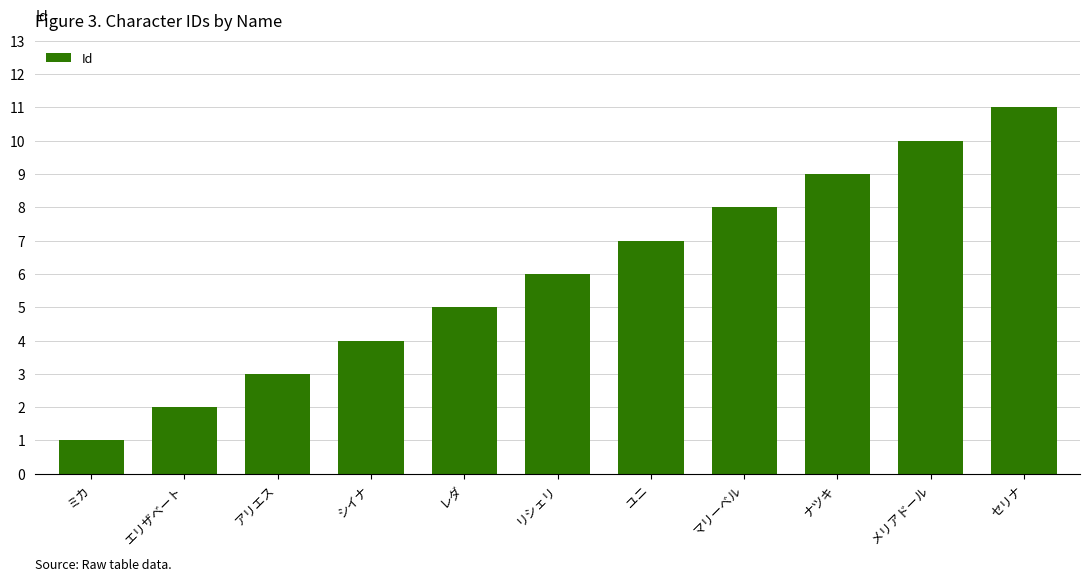

Where is the data nearest to the value 6?

リシェリ